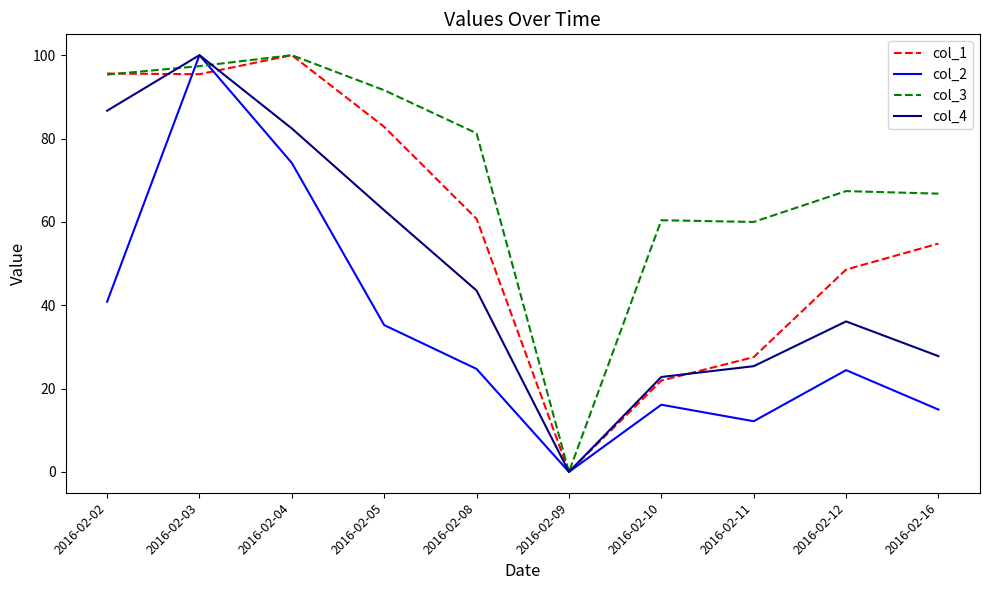

How many positive values does the col_3 series have?

9